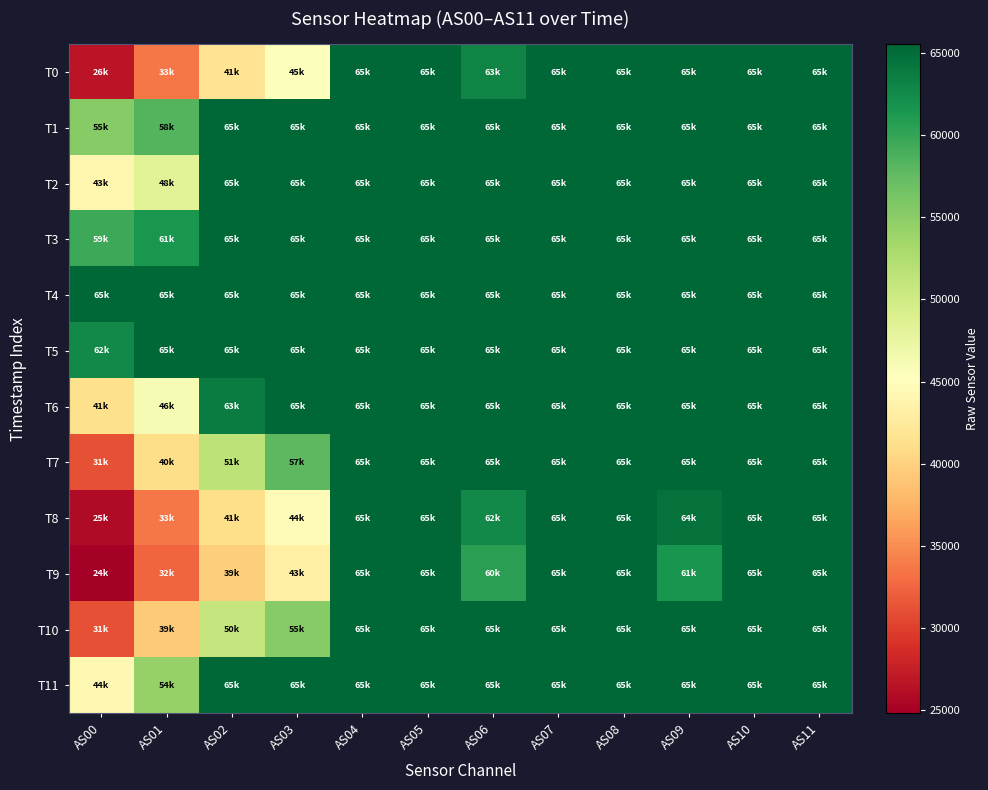

Reading left to right, extract all data points from this chart.

T0: AS00=26641	AS01=33736	AS02=41751	AS03=45374	AS04=65535	AS05=65535	AS06=63050	AS07=65535	AS08=65535	AS09=65535	AS10=65535	AS11=65535
T1: AS00=55259	AS01=58274	AS02=65535	AS03=65535	AS04=65535	AS05=65535	AS06=65535	AS07=65535	AS08=65535	AS09=65535	AS10=65535	AS11=65535
T2: AS00=43965	AS01=48334	AS02=65535	AS03=65535	AS04=65535	AS05=65535	AS06=65535	AS07=65535	AS08=65535	AS09=65535	AS10=65535	AS11=65535
T3: AS00=59596	AS01=61465	AS02=65535	AS03=65535	AS04=65535	AS05=65535	AS06=65535	AS07=65535	AS08=65535	AS09=65535	AS10=65535	AS11=65535
T4: AS00=65535	AS01=65535	AS02=65535	AS03=65535	AS04=65535	AS05=65535	AS06=65535	AS07=65535	AS08=65535	AS09=65535	AS10=65535	AS11=65535
T5: AS00=62560	AS01=65535	AS02=65535	AS03=65535	AS04=65535	AS05=65535	AS06=65535	AS07=65535	AS08=65535	AS09=65535	AS10=65535	AS11=65535
T6: AS00=41251	AS01=46110	AS02=63780	AS03=65535	AS04=65535	AS05=65535	AS06=65535	AS07=65535	AS08=65535	AS09=65535	AS10=65535	AS11=65535
T7: AS00=31036	AS01=40906	AS02=51463	AS03=57895	AS04=65535	AS05=65535	AS06=65535	AS07=65535	AS08=65535	AS09=65535	AS10=65535	AS11=65535
T8: AS00=25803	AS01=33667	AS02=41177	AS03=44784	AS04=65535	AS05=65535	AS06=62651	AS07=65535	AS08=65535	AS09=64705	AS10=65535	AS11=65535
T9: AS00=24834	AS01=32572	AS02=39735	AS03=43177	AS04=65535	AS05=65535	AS06=60519	AS07=65535	AS08=65535	AS09=61594	AS10=65535	AS11=65535
T10: AS00=31191	AS01=39445	AS02=50888	AS03=55216	AS04=65535	AS05=65535	AS06=65535	AS07=65535	AS08=65535	AS09=65535	AS10=65535	AS11=65535
T11: AS00=44266	AS01=54364	AS02=65535	AS03=65535	AS04=65535	AS05=65535	AS06=65535	AS07=65535	AS08=65535	AS09=65535	AS10=65535	AS11=65535